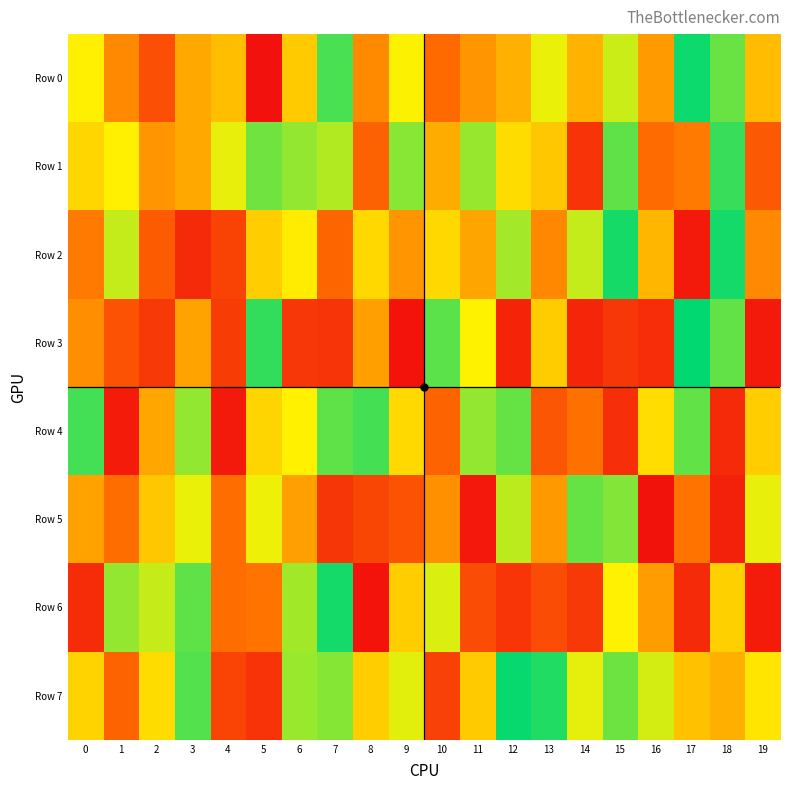

Which series changed the most between 3 and 11?

Row 6